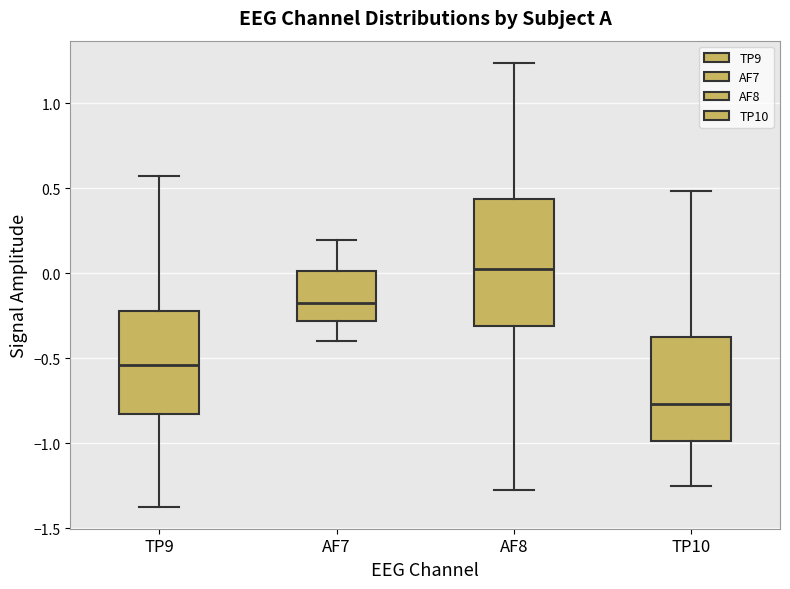

Reading left to right, read every box against the y-axis: the position of its median line, the range the box covers, and the ends of its whiskers. The values are not printed on the chart, so give them approximately, as read against the axis.

TP9: median -0.55, box -0.85 to -0.20, whiskers -1.35 to 0.55
AF7: median -0.20, box -0.30 to 0.00, whiskers -0.40 to 0.20
AF8: median 0.00, box -0.30 to 0.45, whiskers -1.30 to 1.25
TP10: median -0.75, box -1.00 to -0.35, whiskers -1.25 to 0.50